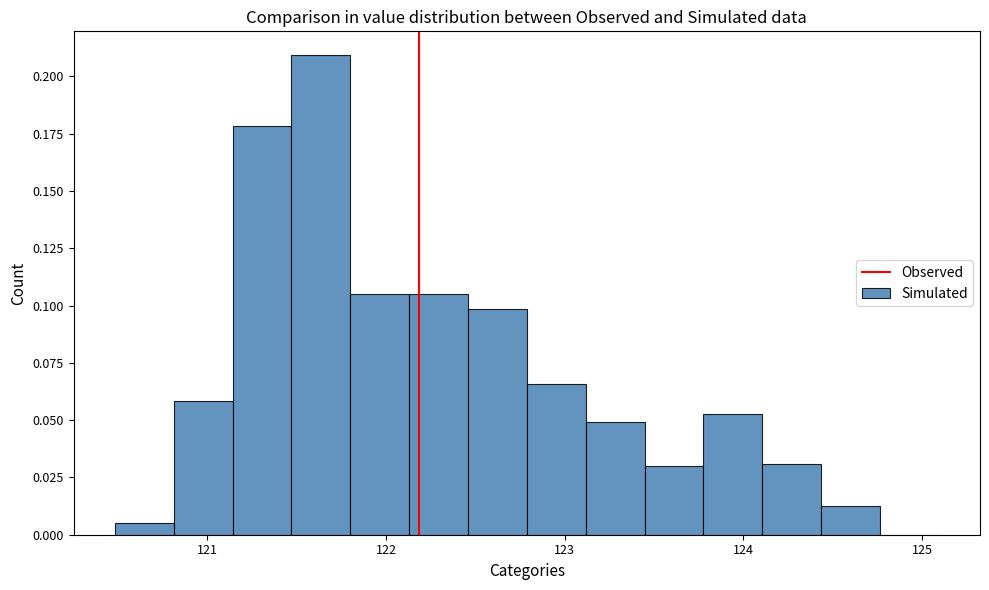

Around what value on the x-axis is the tallest bar? Give the approximate position of its centre, as read against the axis.

121.6